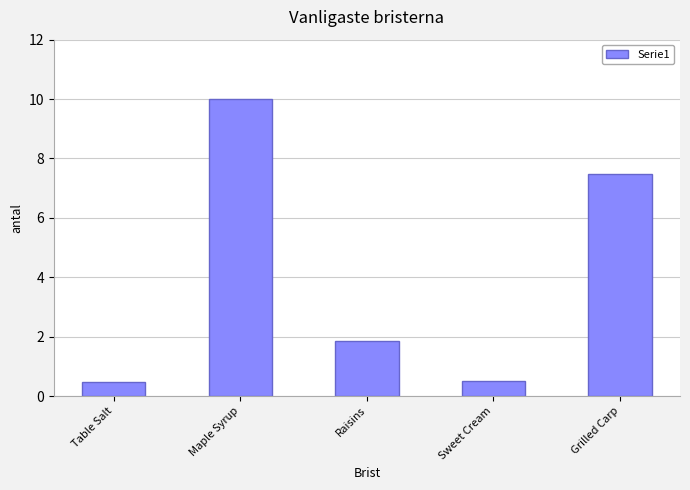

True or false: the data shows 10.0 at Maple Syrup.

True